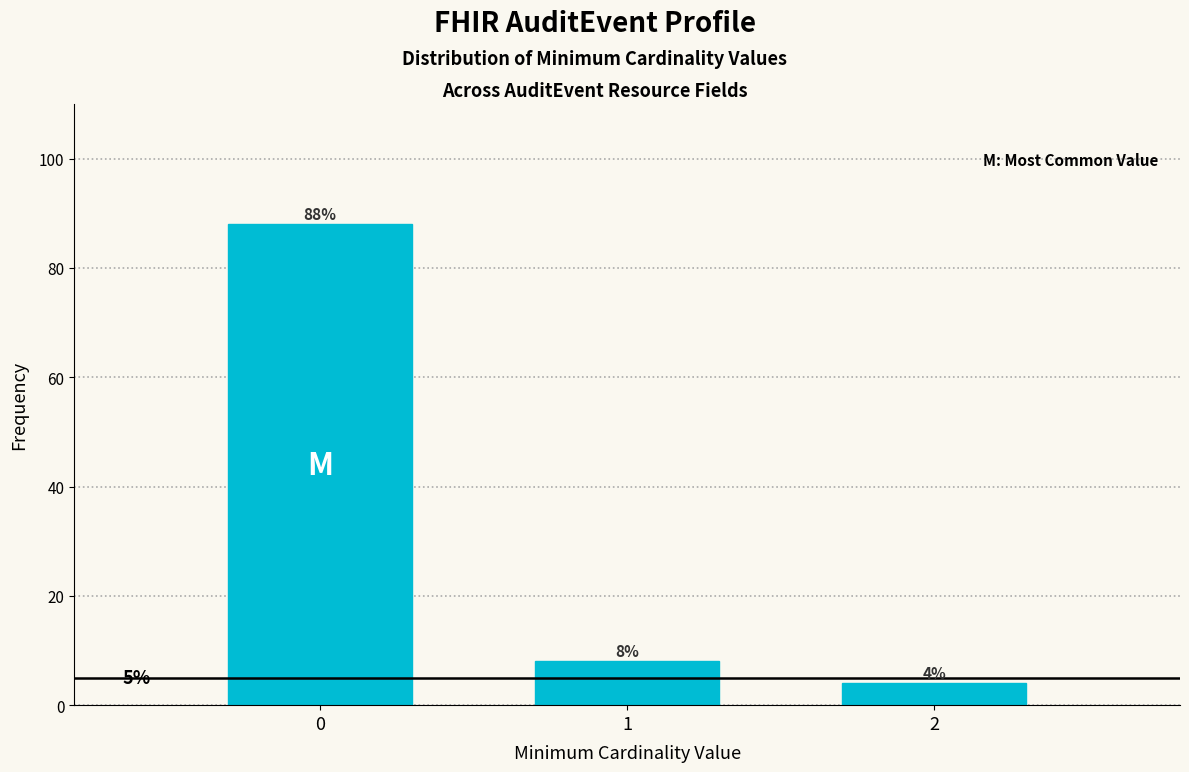

Reading left to right, transcribe all the data shown in this chart.

88	8	4